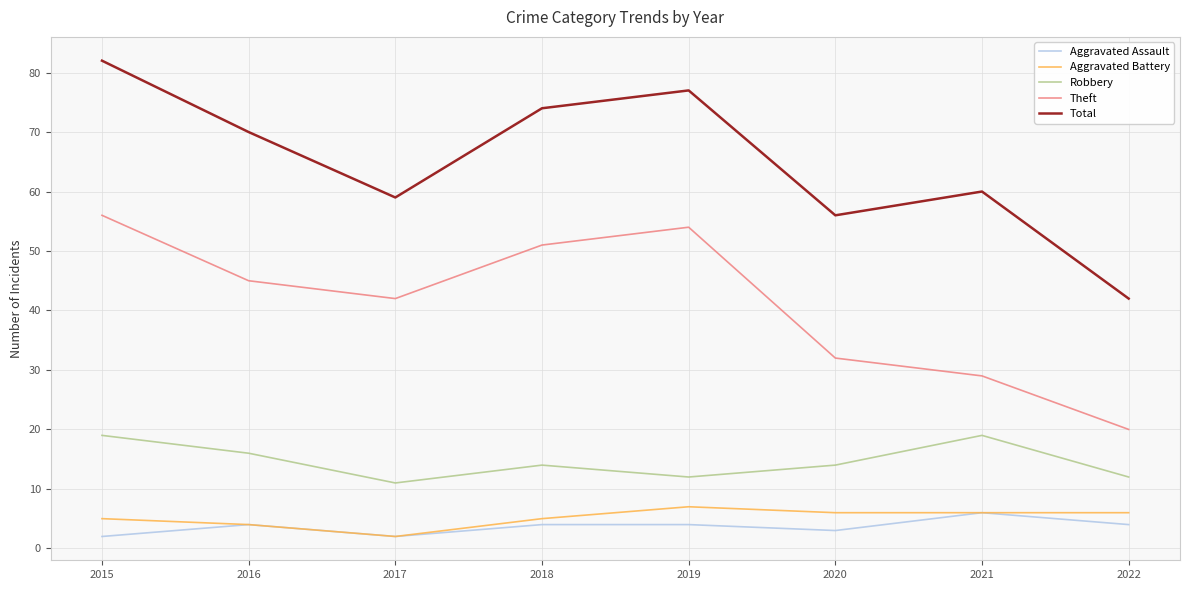

At which label does Aggravated Battery first exceed 6?

2019